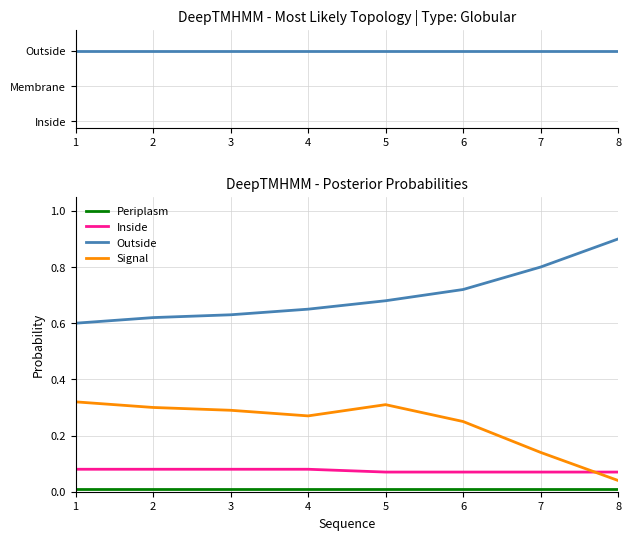

True or false: Inside and Outside intersect in this chart.

False